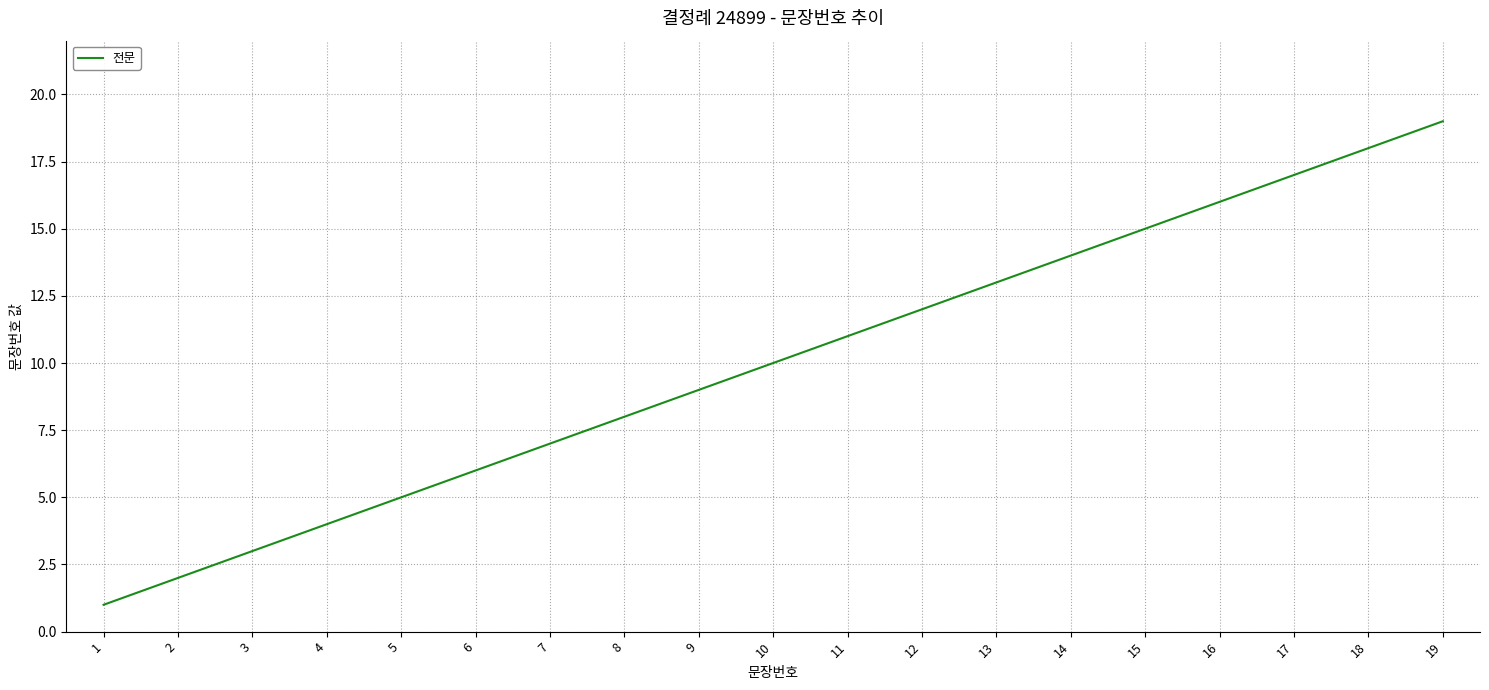

List the labels in order of value, largest first.

19, 18, 17, 16, 15, 14, 13, 12, 11, 10, 9, 8, 7, 6, 5, 4, 3, 2, 1